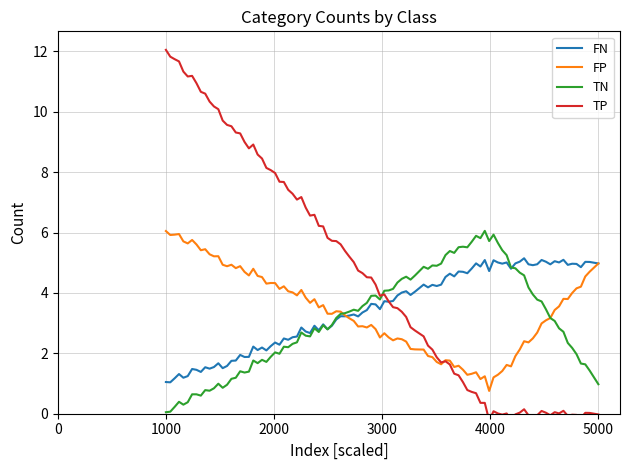

How many lines are shown in the chart?

4